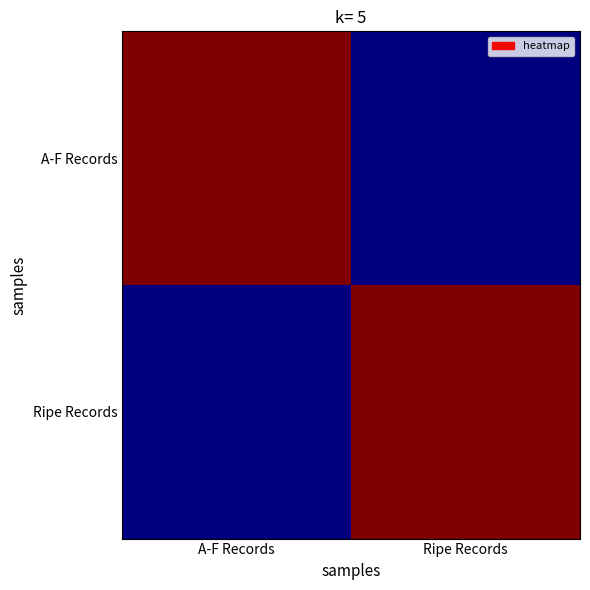

Which series has the largest range (max minus min)?

A-F Records